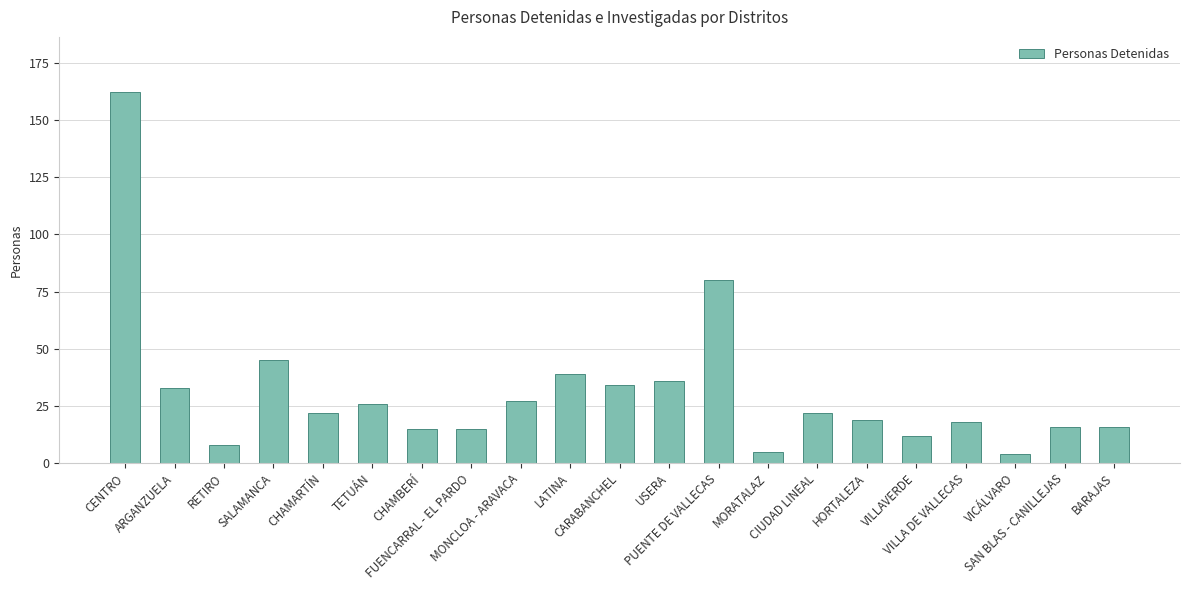

What position from the left is VILLAVERDE?

17